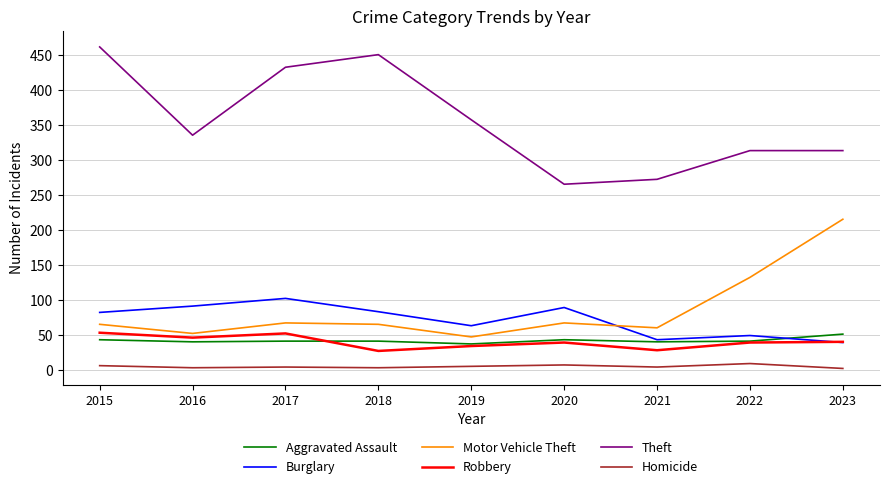

At which category does the chart reach its peak across all series?

2015